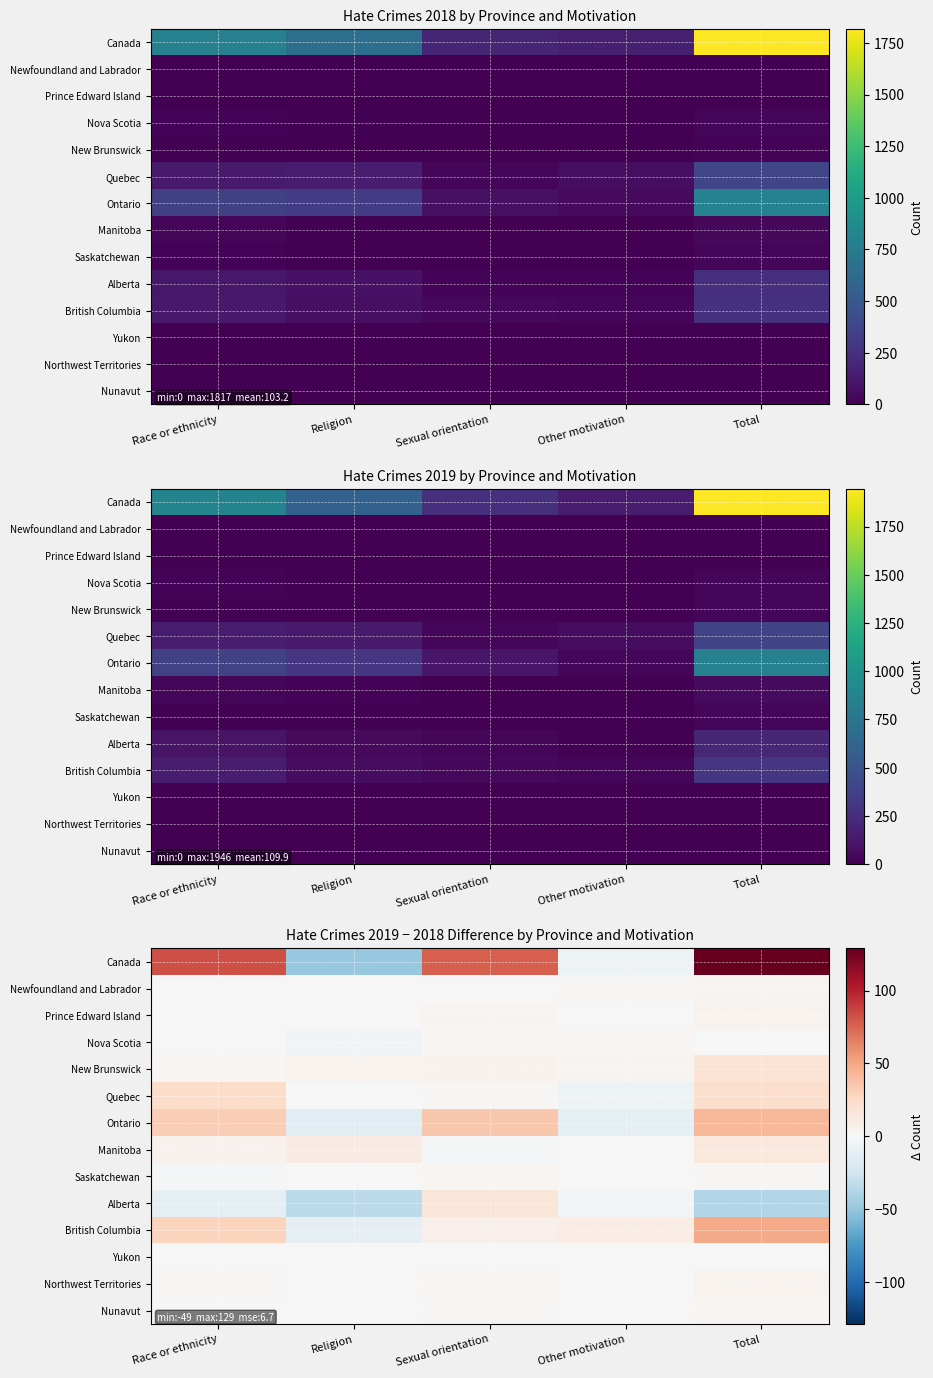

What is the difference between the maximum and second lowest values in the Quebec series?

24